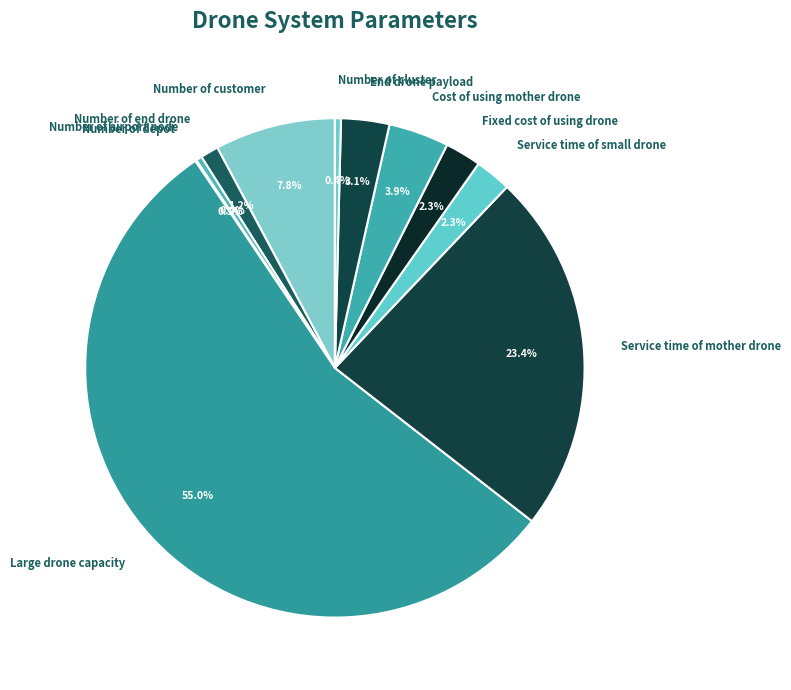

What percentage is the Large drone capacity slice, to the nearest percent?

55%